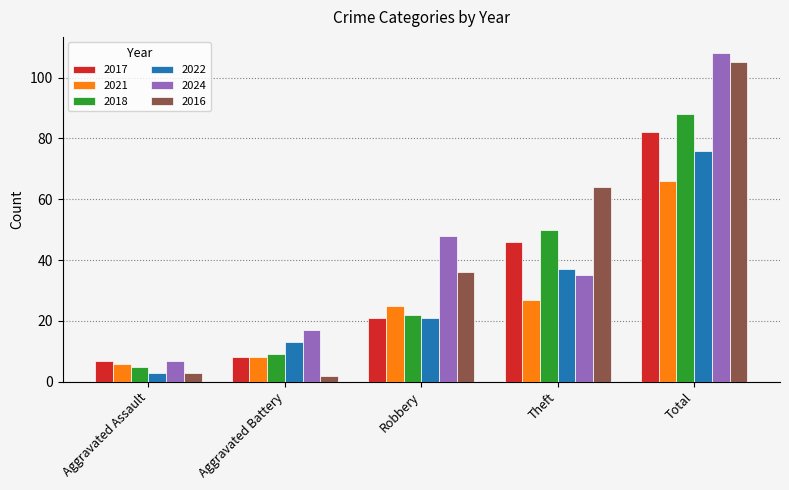

Which series changed the most between Aggravated Assault and Theft?

2016